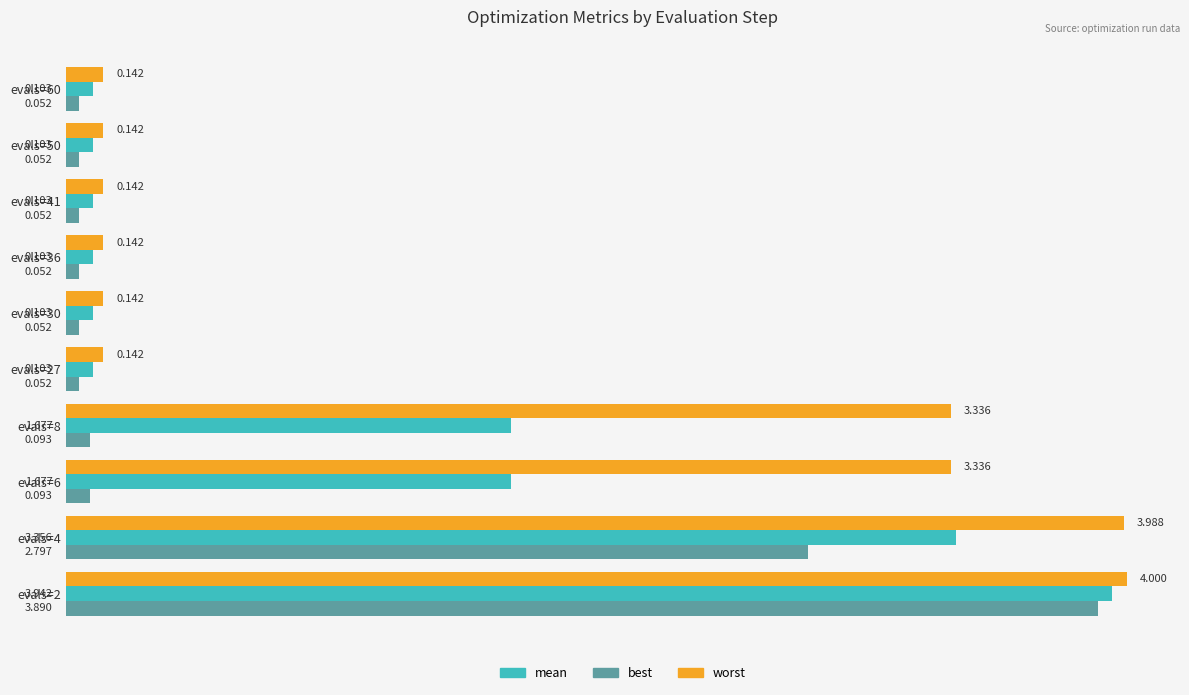

Which series has the largest total across all categories?

worst